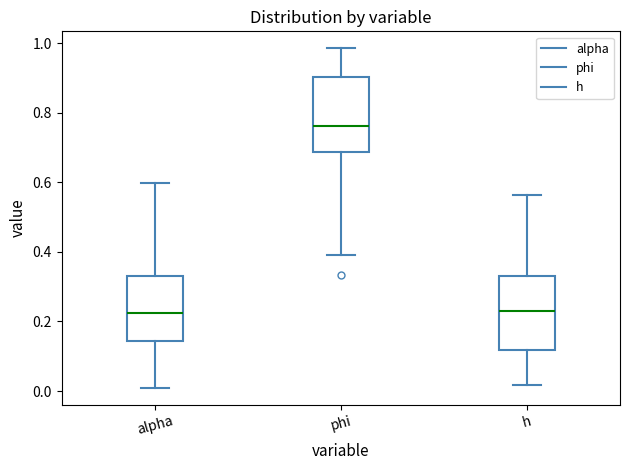

Reading left to right, read every box against the y-axis: the position of its median line, the range the box covers, and the ends of its whiskers. The values are not printed on the chart, so give them approximately, as read against the axis.

alpha: median 0.22, box 0.14 to 0.34, whiskers 0.00 to 0.60
phi: median 0.76, box 0.68 to 0.90, whiskers 0.38 to 0.98
h: median 0.24, box 0.12 to 0.34, whiskers 0.02 to 0.56